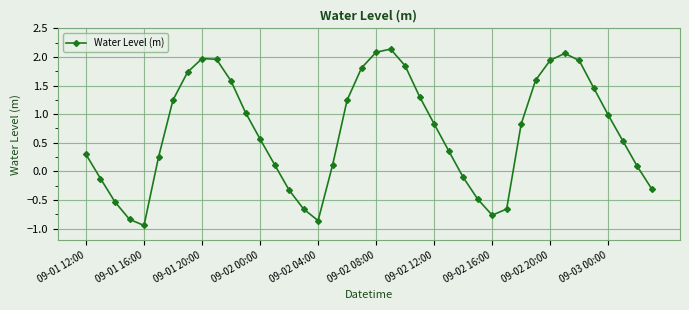

How many interior local valleys (lower than both neighbors) does the data have?

3